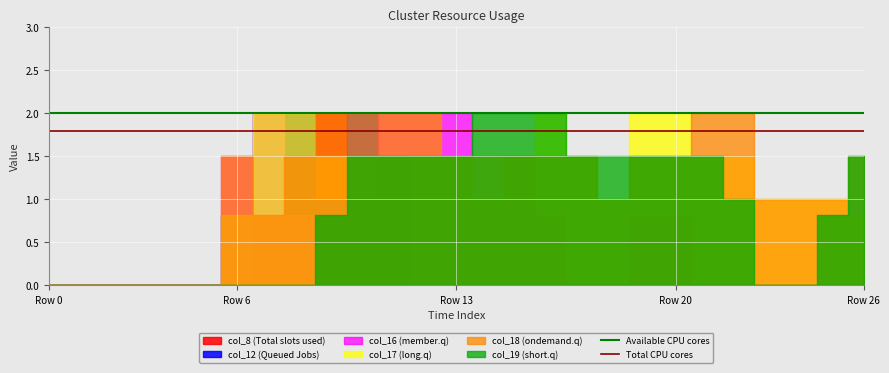

Between Row 6 and Row 0, which is larger?

Row 6